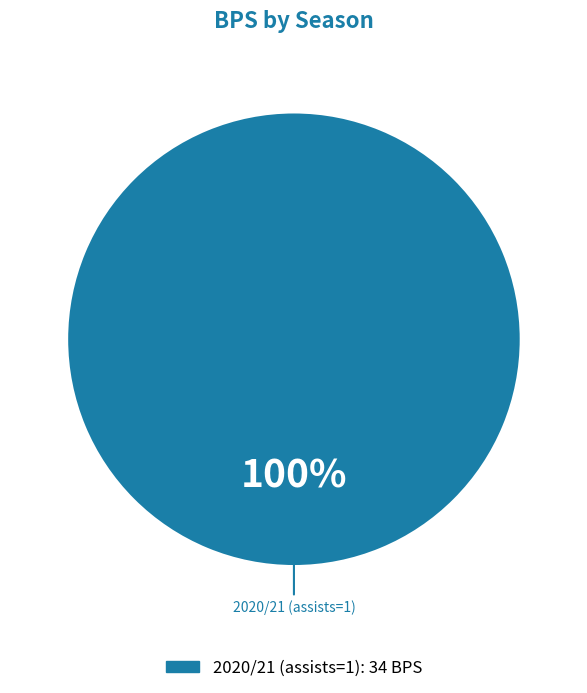

Does any single category account for the majority?

Yes